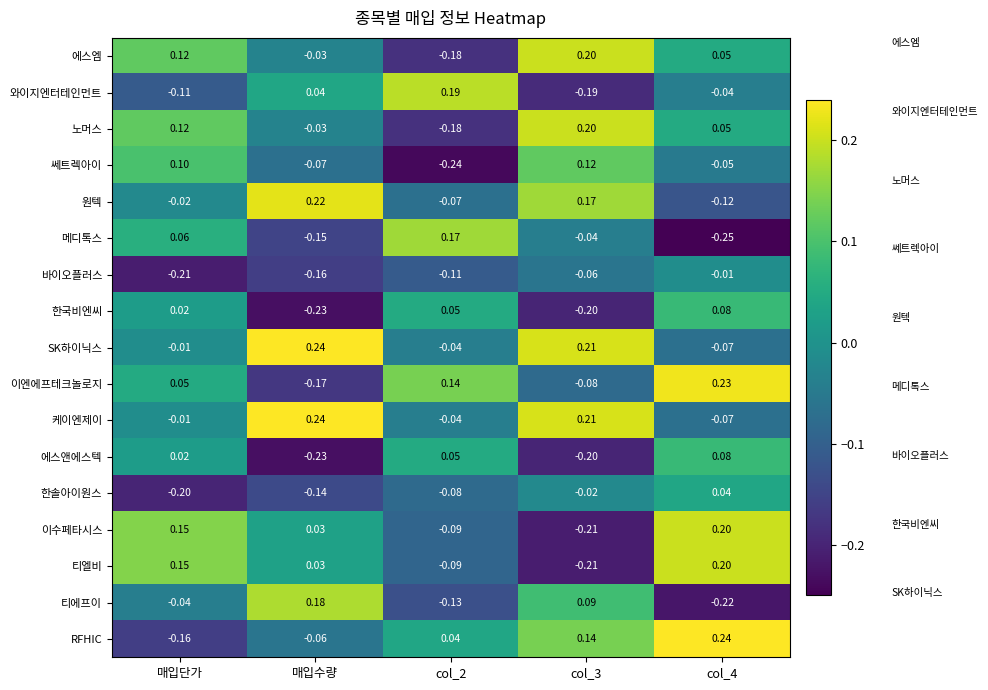

Count the number of categories in the chart.

5